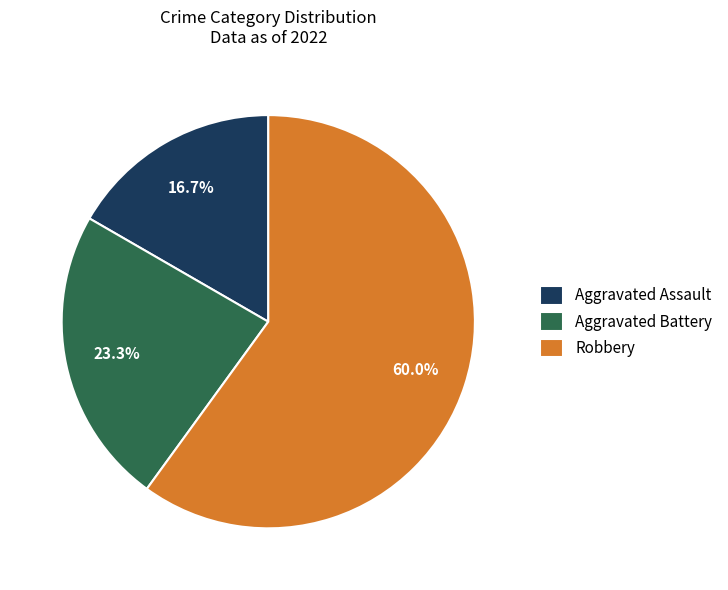

Is there any slice that represents more than half of the pie?

Yes